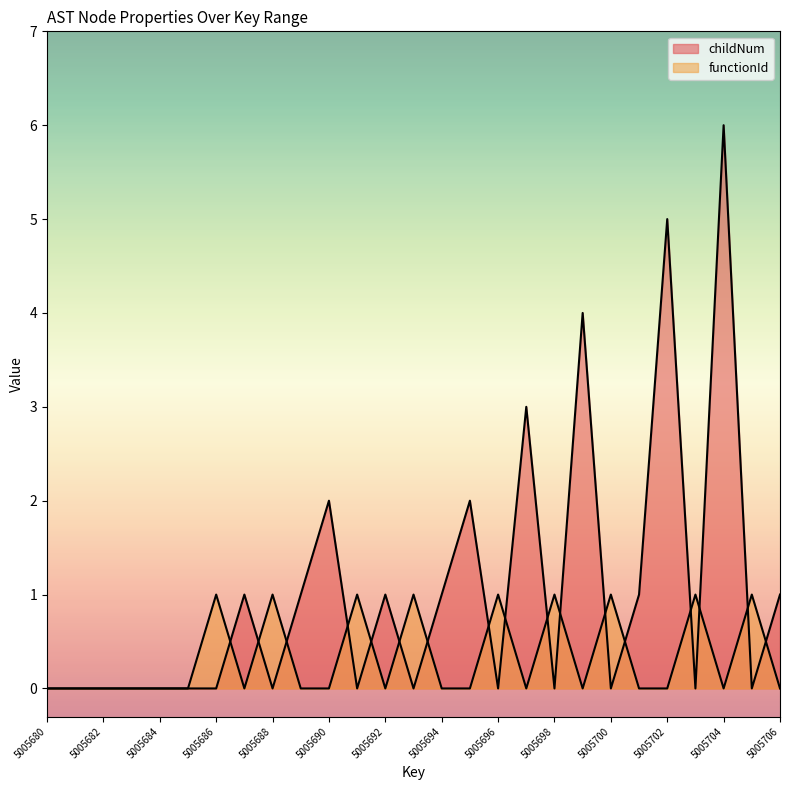

Reading right to left, list all the values displayed in this chart.

childNum: 5005706=1	5005705=0	5005704=6	5005703=0	5005702=5	5005701=1	5005700=0	5005699=4	5005698=0	5005697=3	5005696=0	5005695=2	5005694=1	5005693=0	5005692=1	5005691=0	5005690=2	5005689=1	5005688=0	5005687=1	5005686=0	5005685=0	5005684=0	5005683=0	5005682=0	5005681=0	5005680=0
functionId: 5005706=0	5005705=1	5005704=0	5005703=1	5005702=0	5005701=0	5005700=1	5005699=0	5005698=1	5005697=0	5005696=1	5005695=0	5005694=0	5005693=1	5005692=0	5005691=1	5005690=0	5005689=0	5005688=1	5005687=0	5005686=1	5005685=0	5005684=0	5005683=0	5005682=0	5005681=0	5005680=0